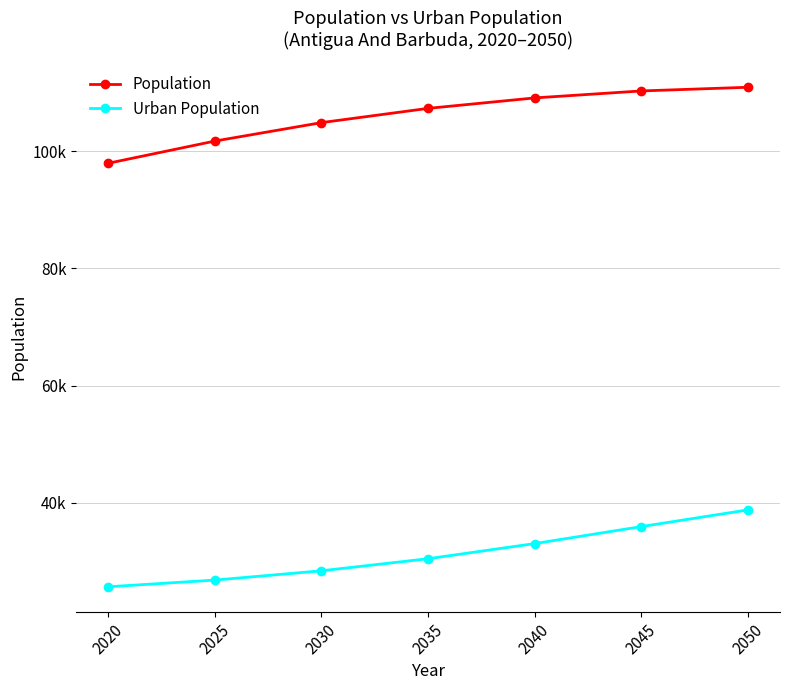

The Population series shows 104864 at 2030. True or false?

True